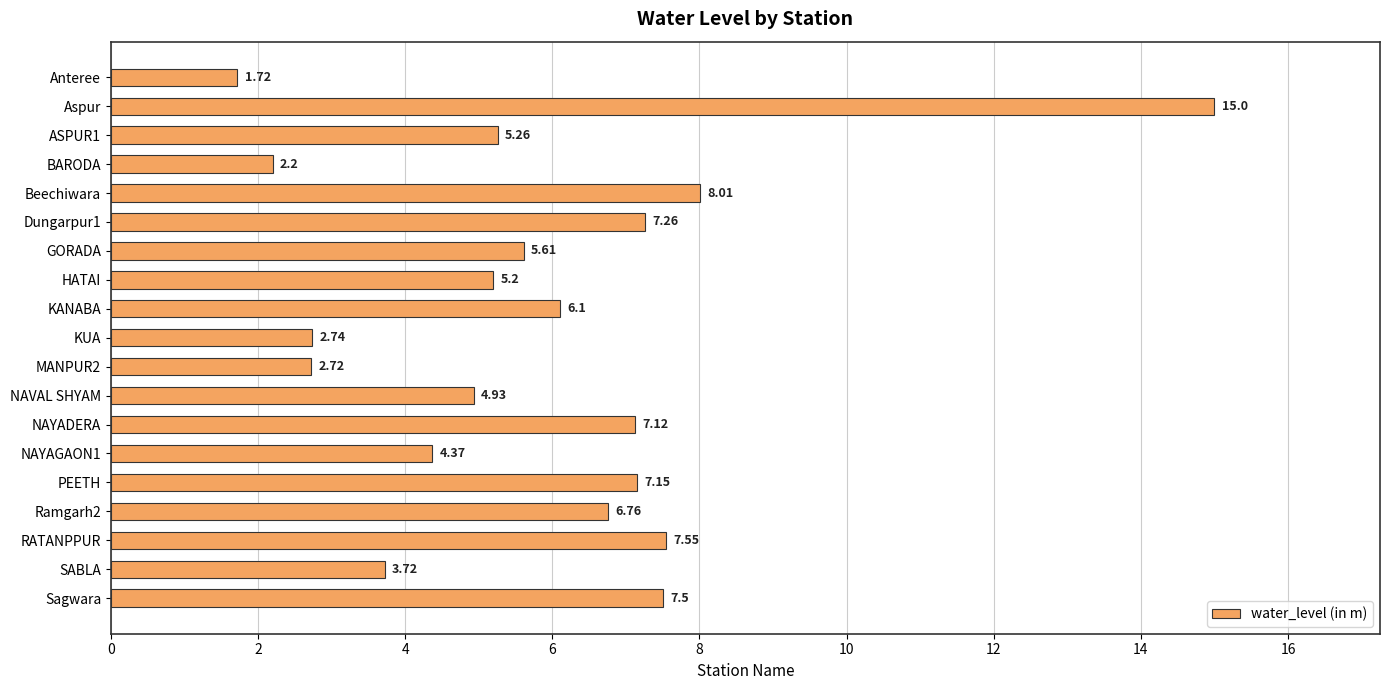

What is the difference between the maximum and minimum values?

13.3